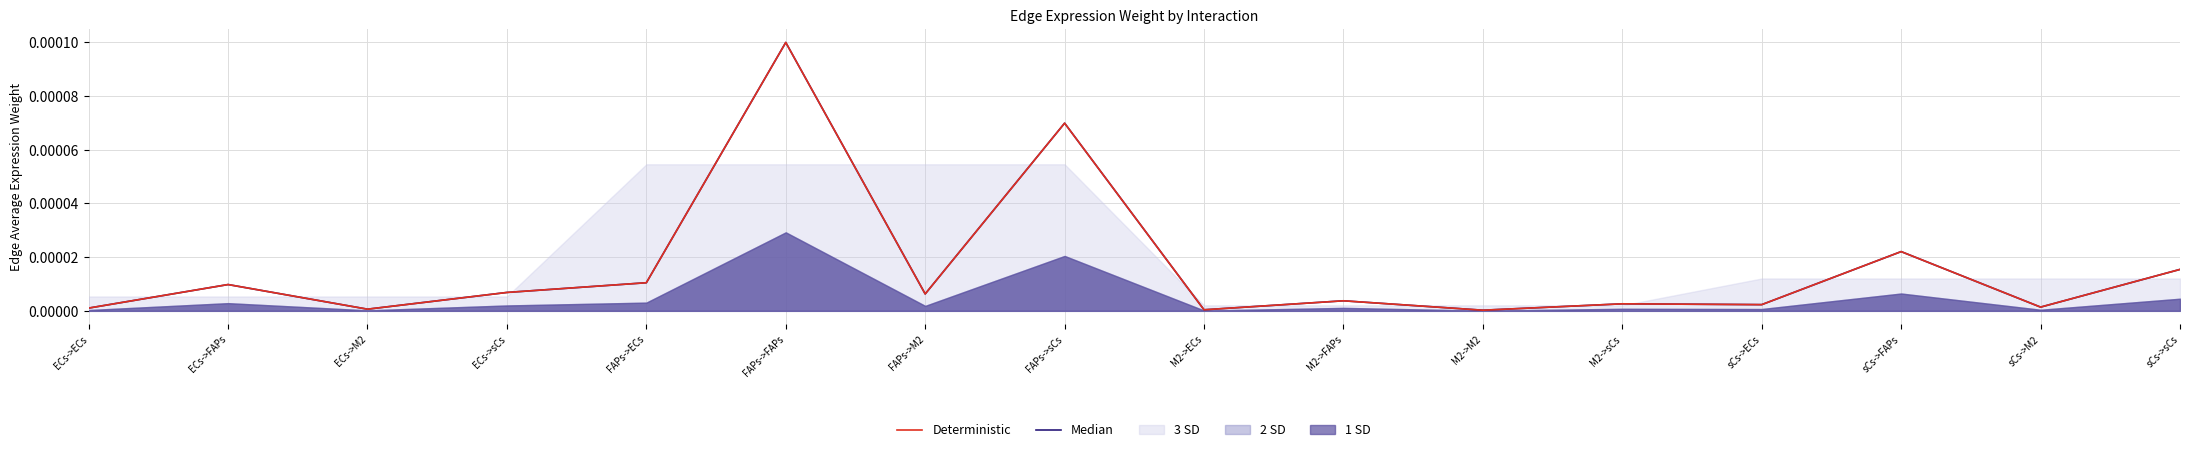

List the labels in order of Deterministic value, smallest first.

M2->M2, M2->ECs, ECs->M2, ECs->ECs, sCs->M2, sCs->ECs, M2->sCs, M2->FAPs, FAPs->M2, ECs->sCs, ECs->FAPs, FAPs->ECs, sCs->sCs, sCs->FAPs, FAPs->sCs, FAPs->FAPs